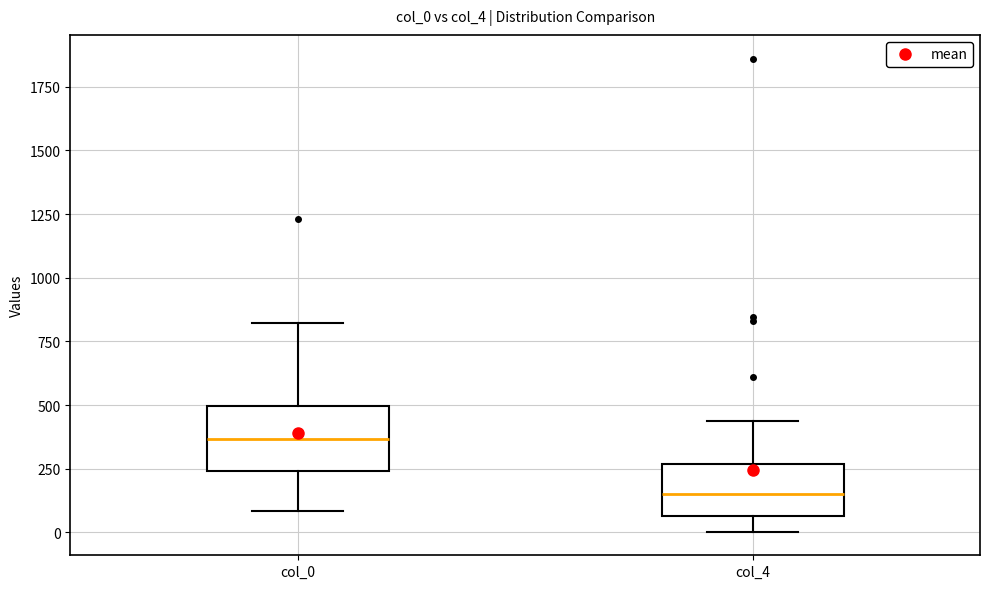

Reading left to right, transcribe this box plot: for each box, give where its median line is, the range the box spans, and where its two whiskers end, as read against the y-axis. The values are not printed on the chart, so give them approximately, as read against the axis.

col_0: median 350, box 250 to 500, whiskers 100 to 800
col_4: median 150, box 50 to 250, whiskers 0 to 450